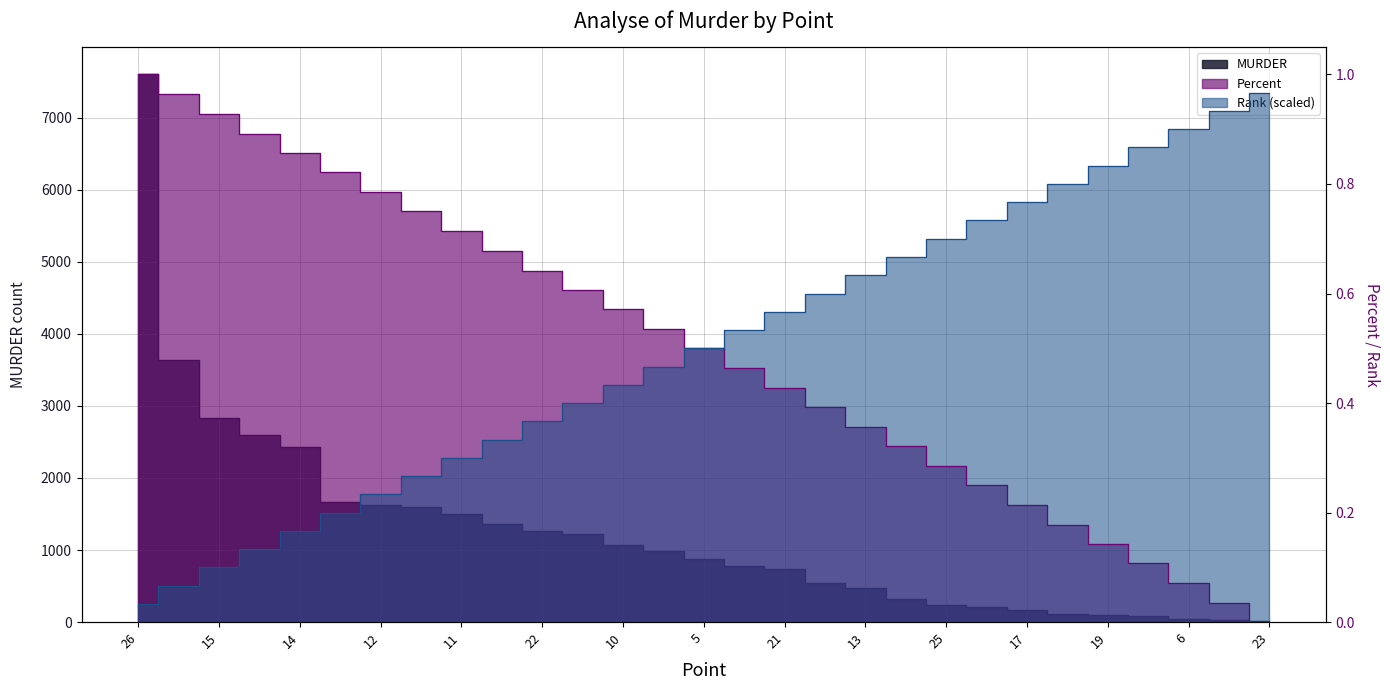

What is the sum of the Rank values at 18 and 20?

1.4